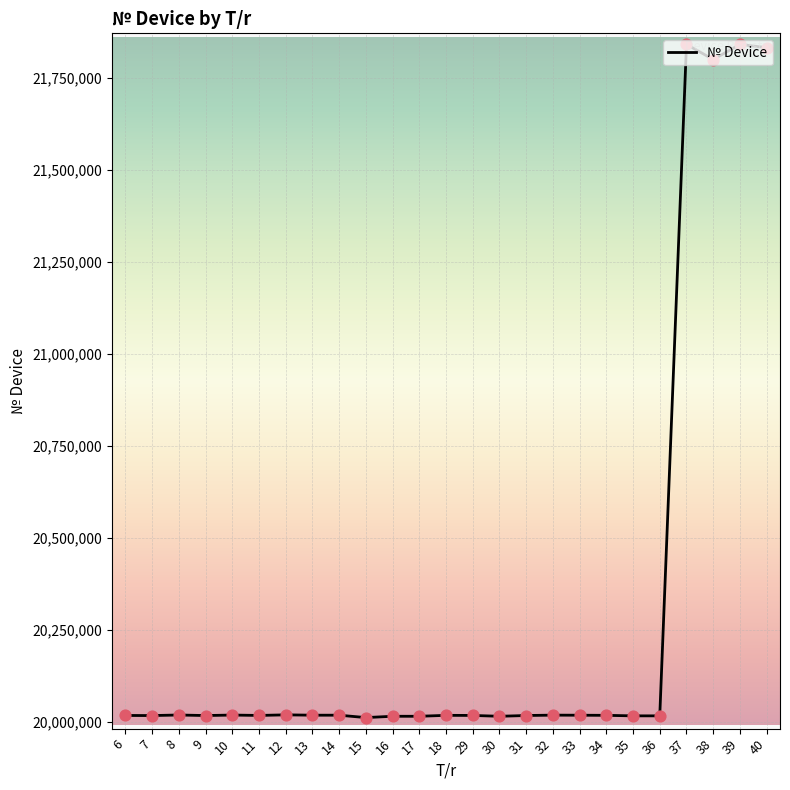

What is the ratio of the value at 32 to the value at 29?

1.0